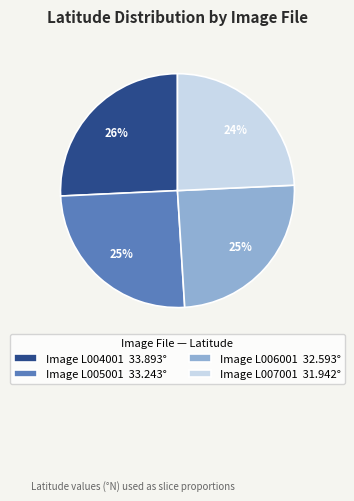

To the nearest percent, what portion does Image L007001 31.942° represent?

24%